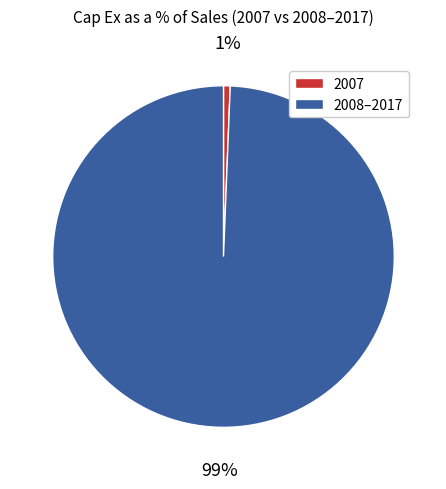

To the nearest percent, what percentage of the pie is 2008–2017?

99%